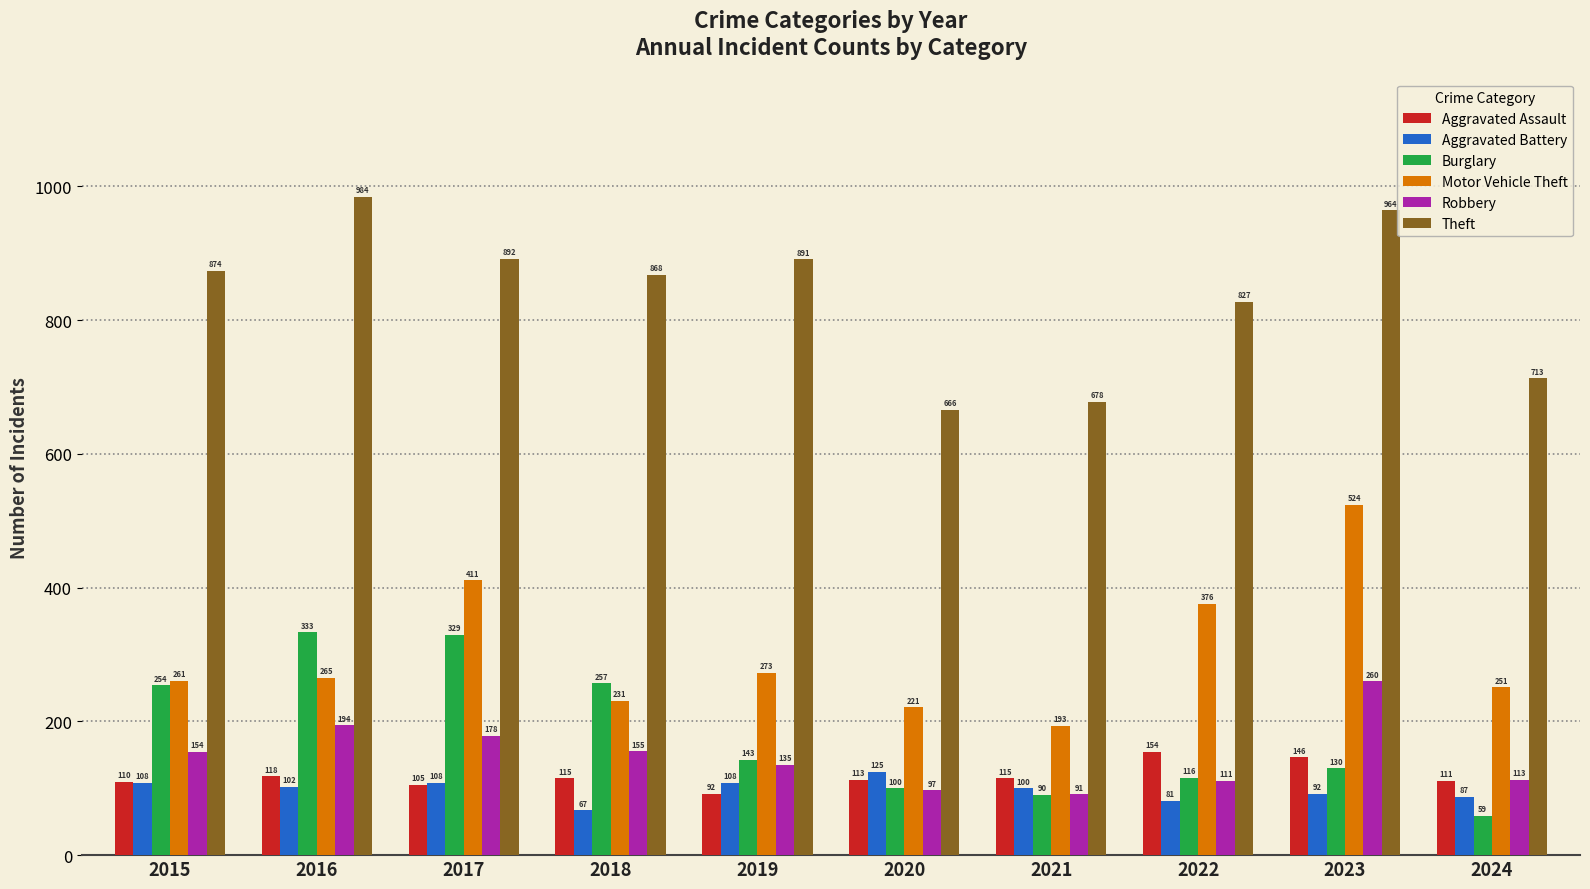

Which series has the largest total across all categories?

Theft